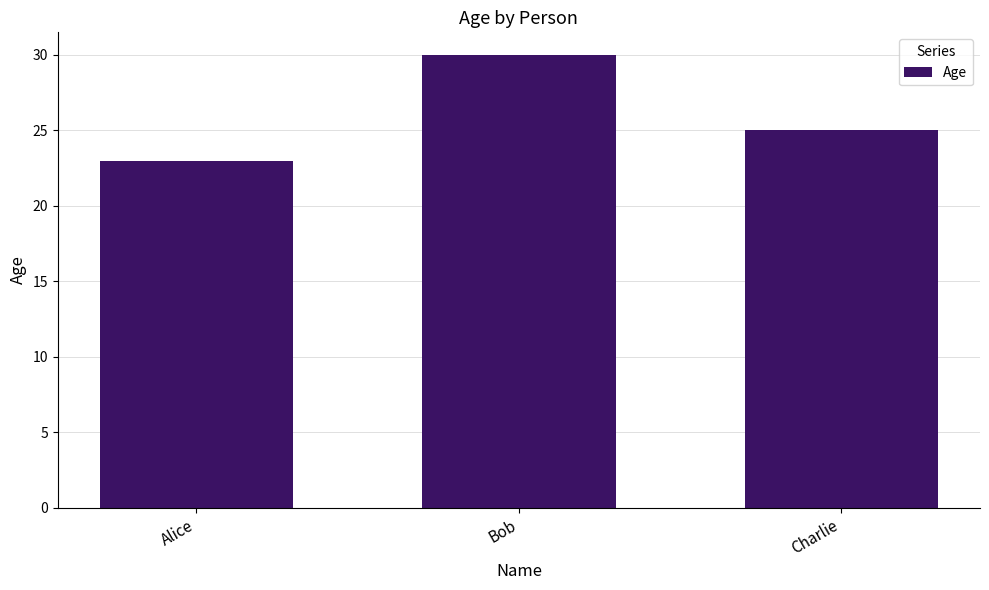

Reading left to right, transcribe all the data shown in this chart.

Alice=23	Bob=30	Charlie=25